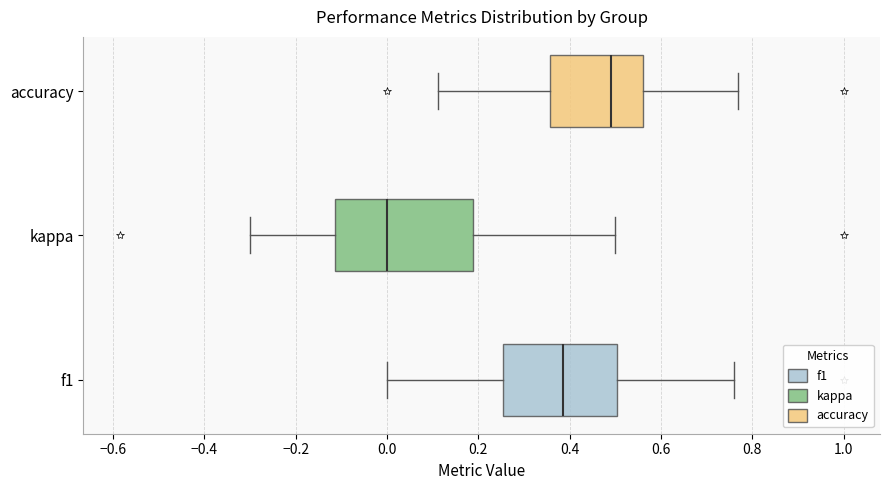

Where is the right edge of the box for accuracy on the x-axis? The values are not printed on the chart, so give them approximately, as read against the axis.

0.56